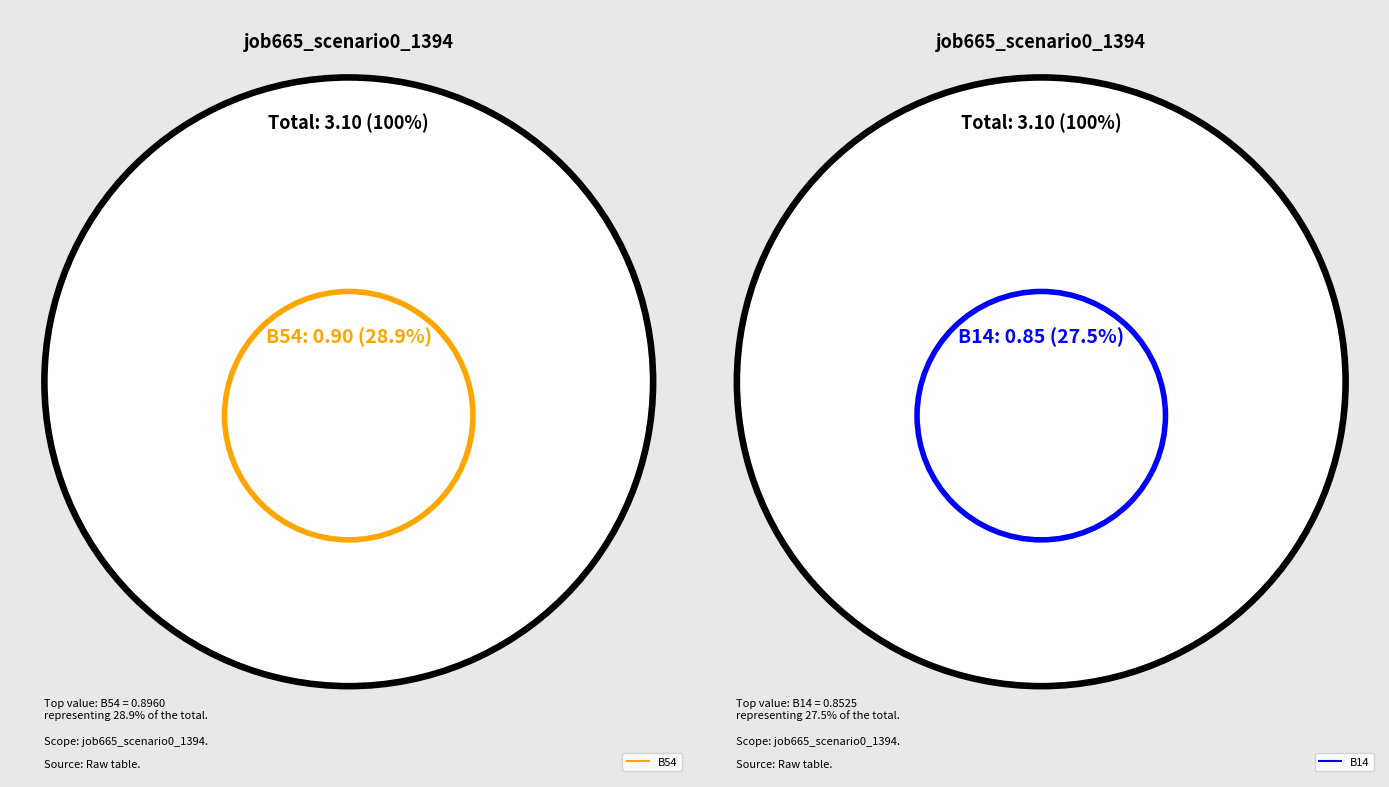

Which slice is the largest?

B54